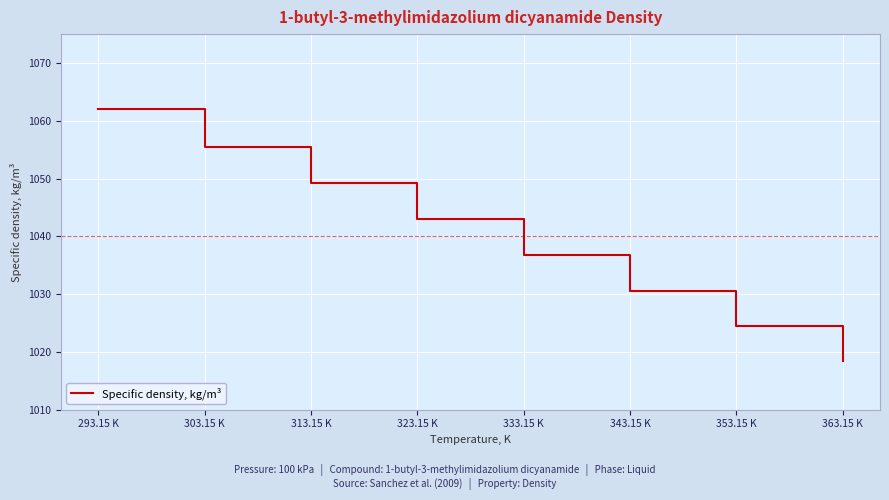

True or false: the data shows 1799.5 at 363.15 K.

False